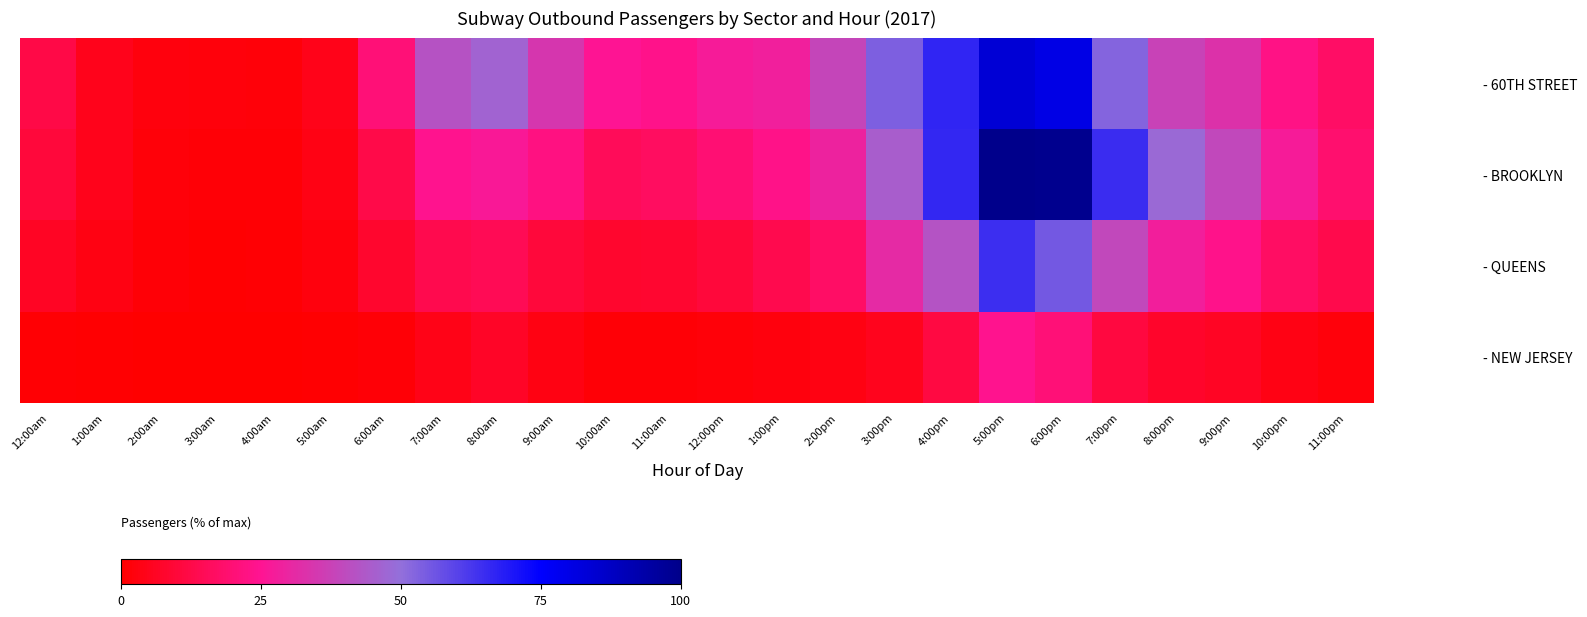

Rank the series at 12:00pm from lowest to highest value.

- NEW JERSEY, - QUEENS, - BROOKLYN, - 60TH STREET